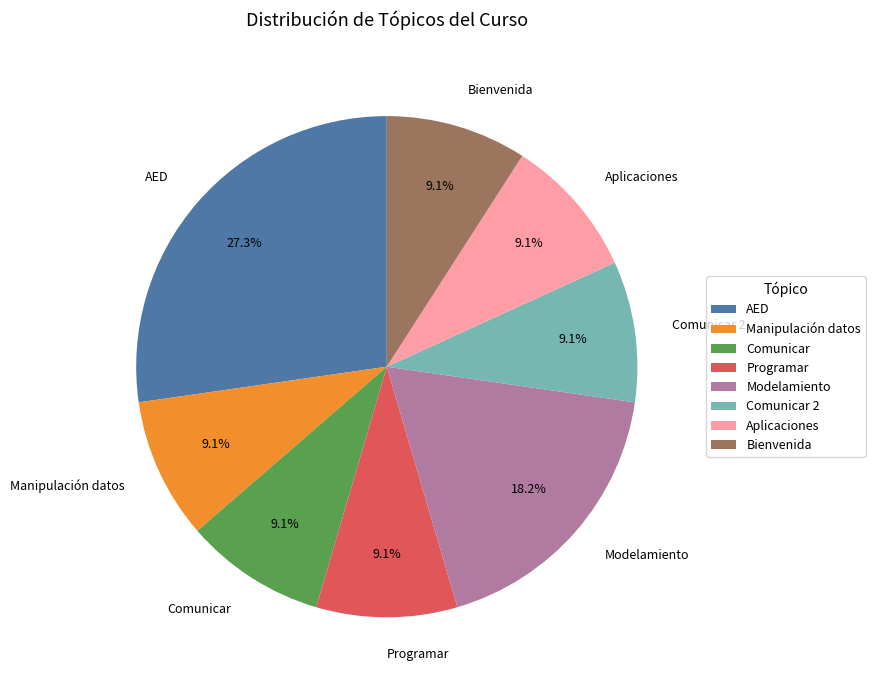

Does Programar represent more than half of the total?

No